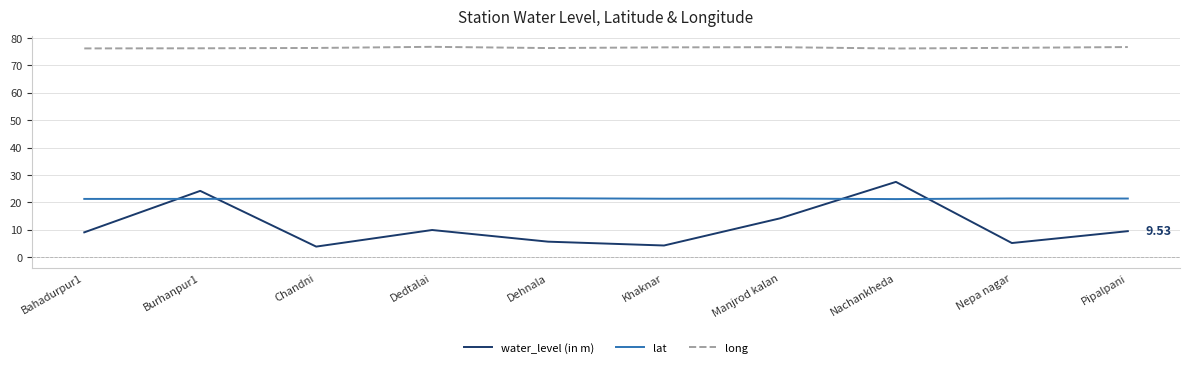

Rank the series by their maximum value, from lowest to highest.

lat, water_level (in m), long